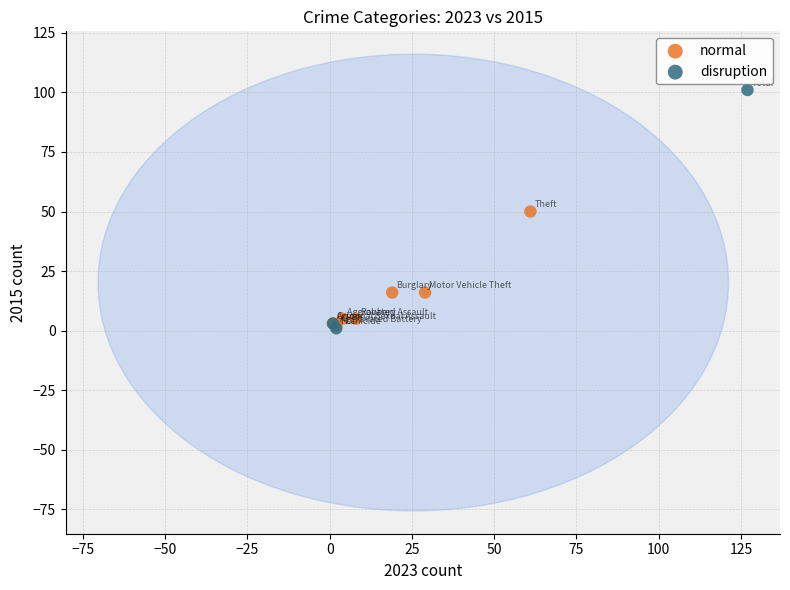

Which series has the widest spread of Y values?

disruption